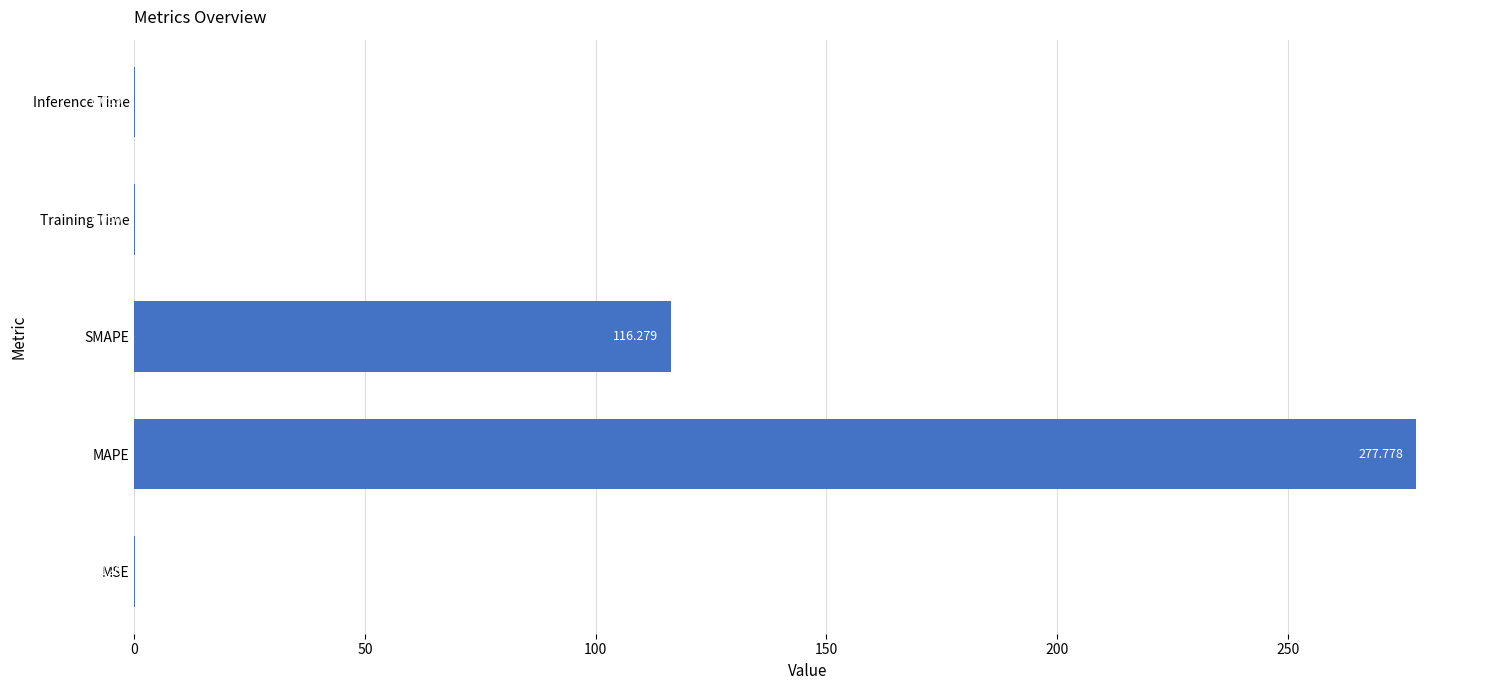

Between Inference Time and SMAPE, which is larger?

SMAPE